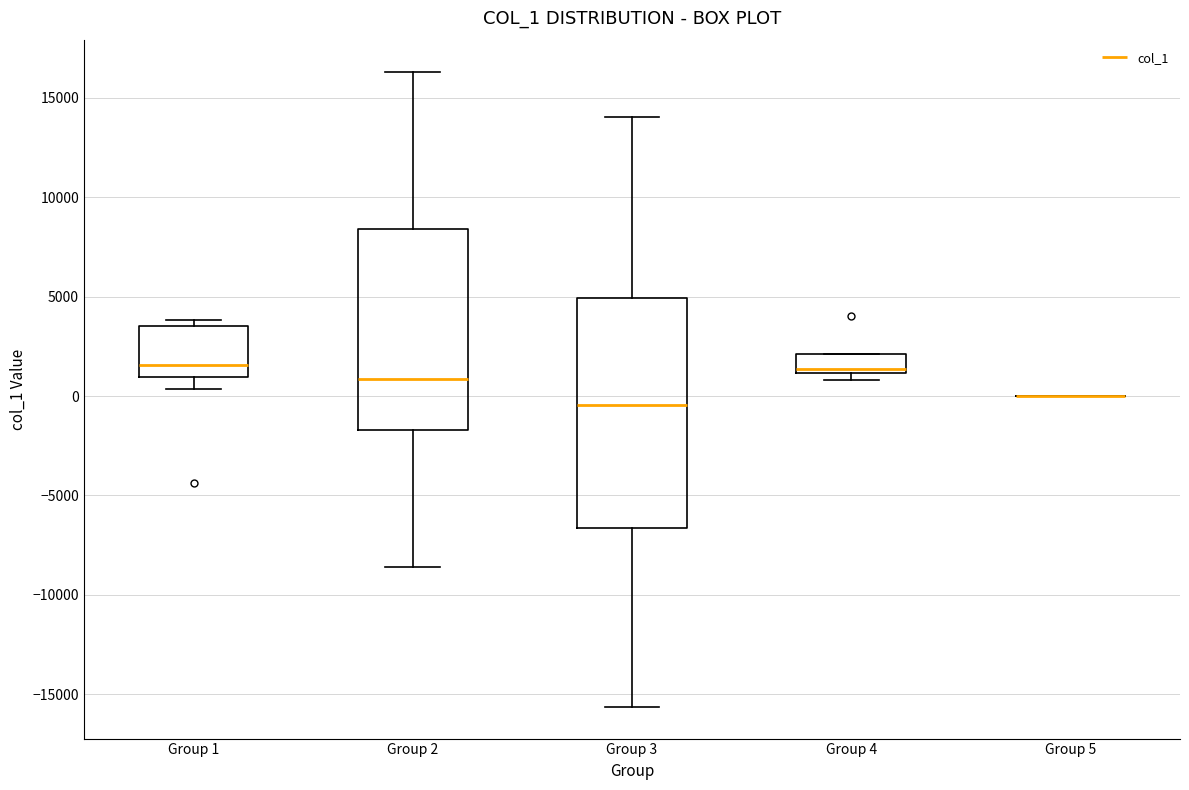

Where does the lower whisker of the box for Group 2 end on the y-axis? The values are not printed on the chart, so give them approximately, as read against the axis.

-8500